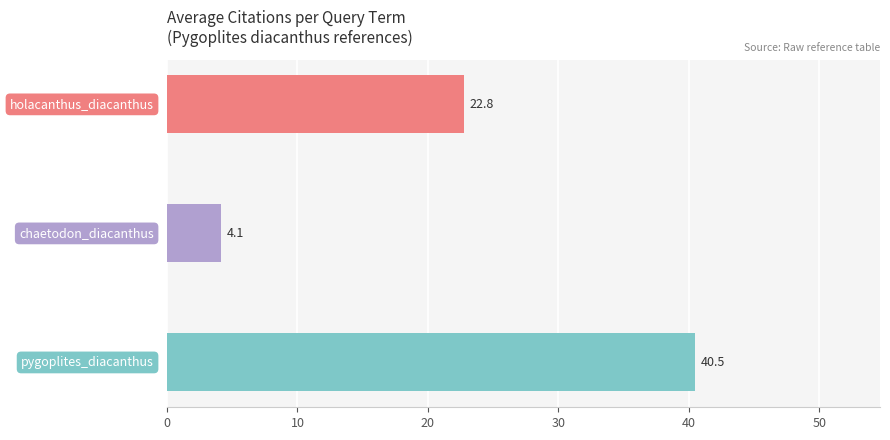

What is the smallest value displayed?

4.1